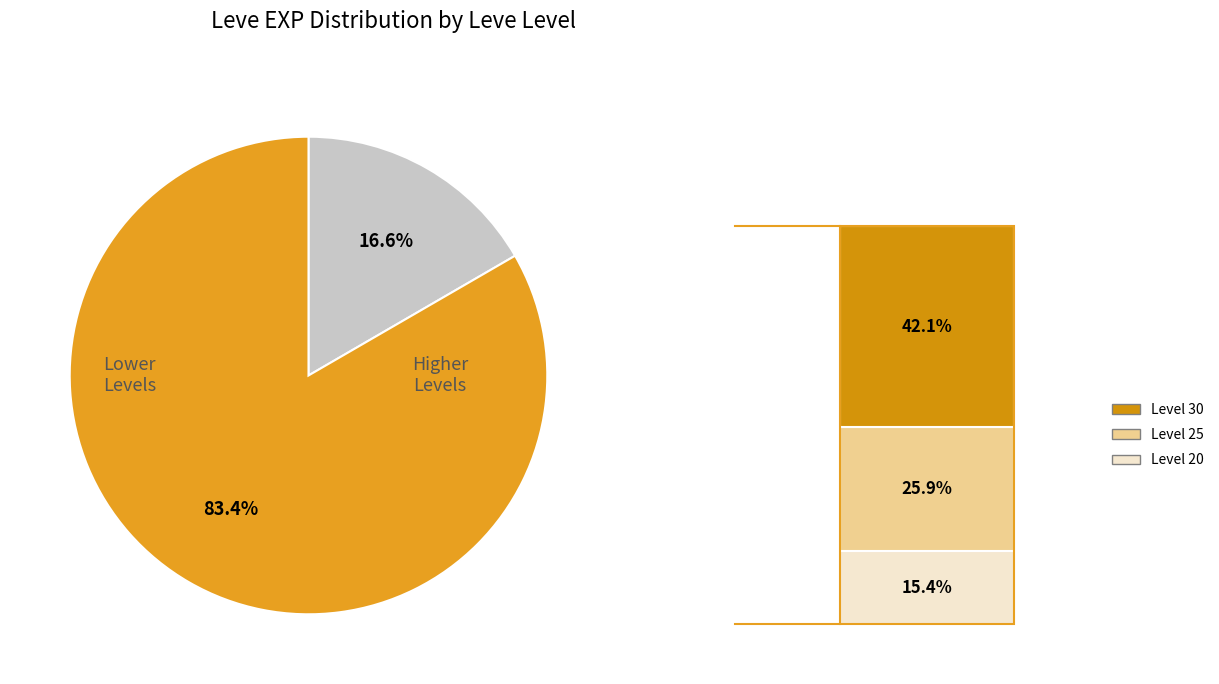

Does any single category account for the majority?

Yes